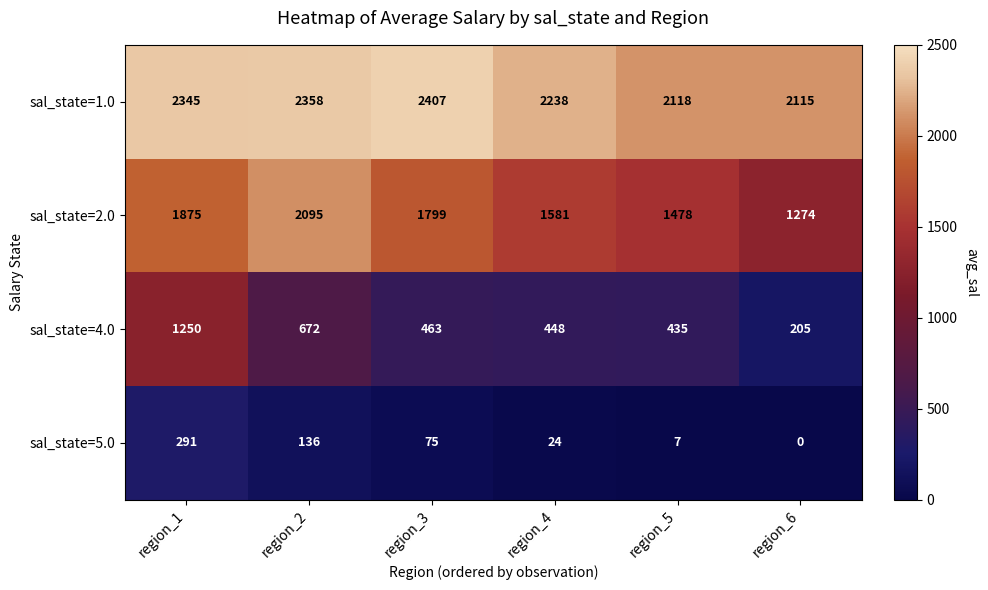

What is the total value across all series at region_4?

4291